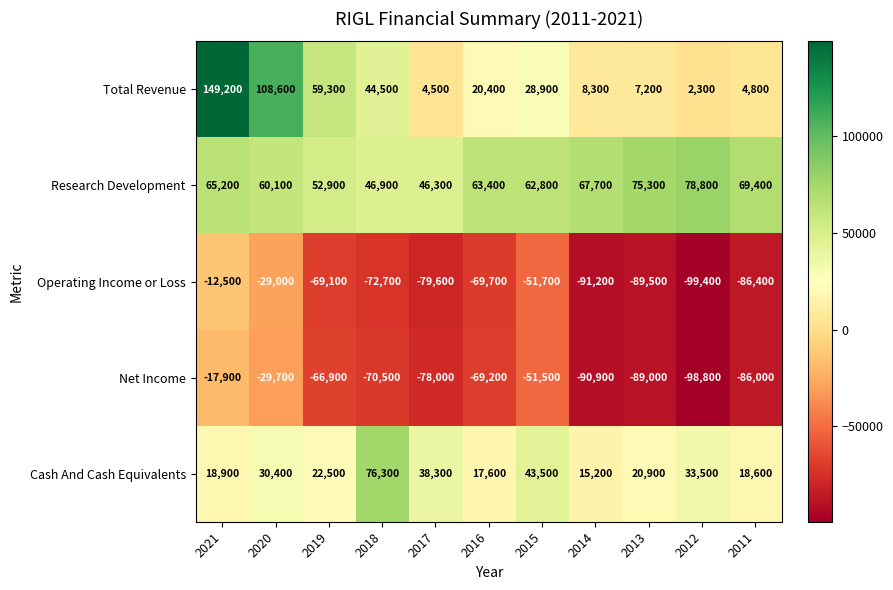

Rank the series at 2011 from lowest to highest value.

Operating Income or Loss, Net Income, Total Revenue, Cash And Cash Equivalents, Research Development